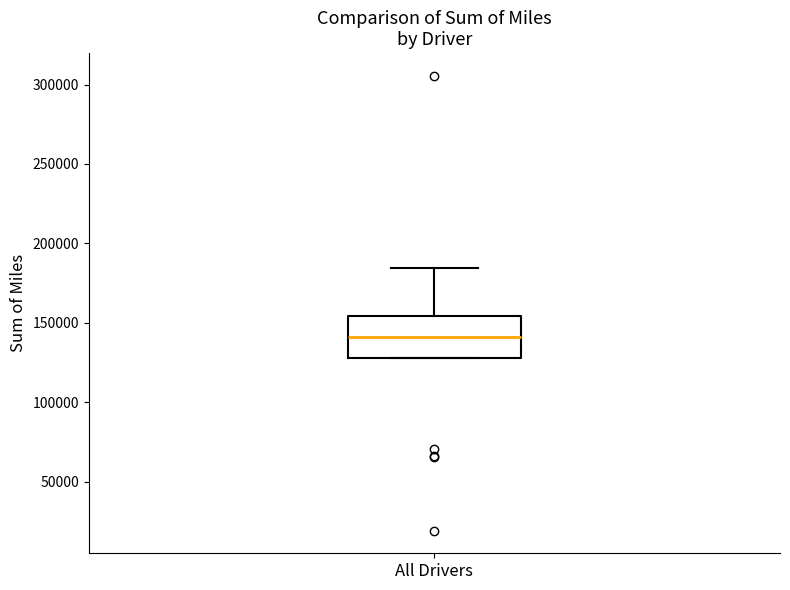

Read this box plot against the y-axis: the position of the median line, the range covered by the box, and the ends of both whiskers. The values are not printed on the chart, so give them approximately, as read against the axis.

median 140000, box 130000 to 155000, whiskers 130000 to 185000